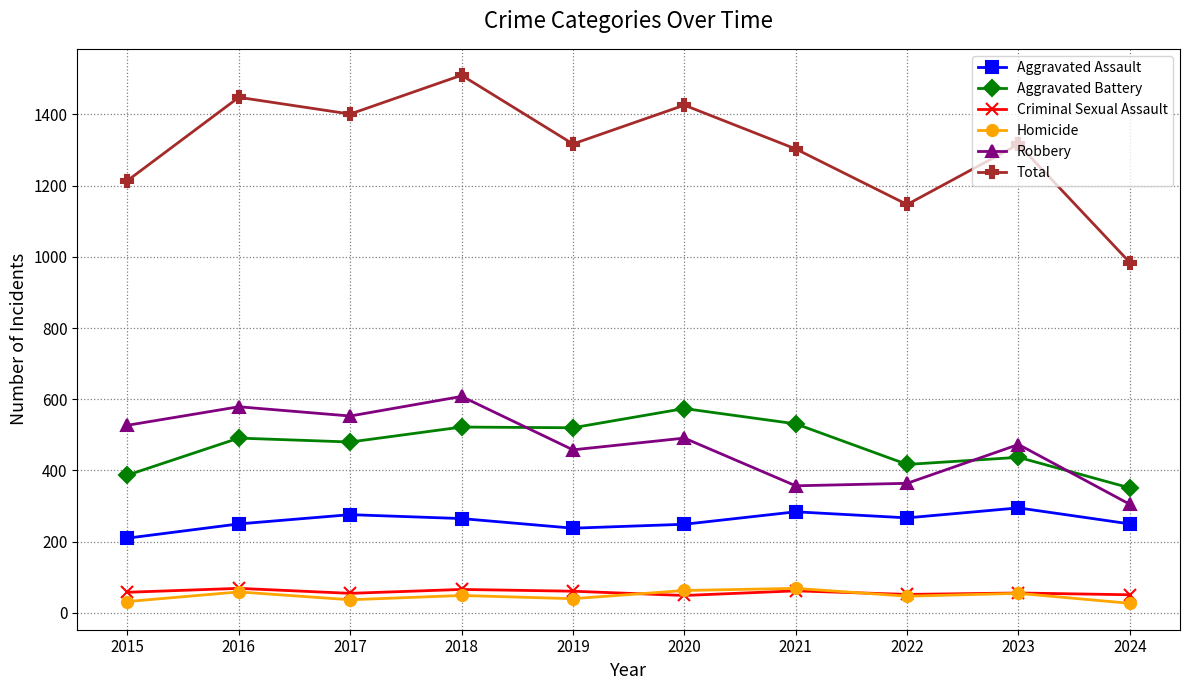

What are all the series names shown in the legend?

Aggravated Assault, Aggravated Battery, Criminal Sexual Assault, Homicide, Robbery, Total